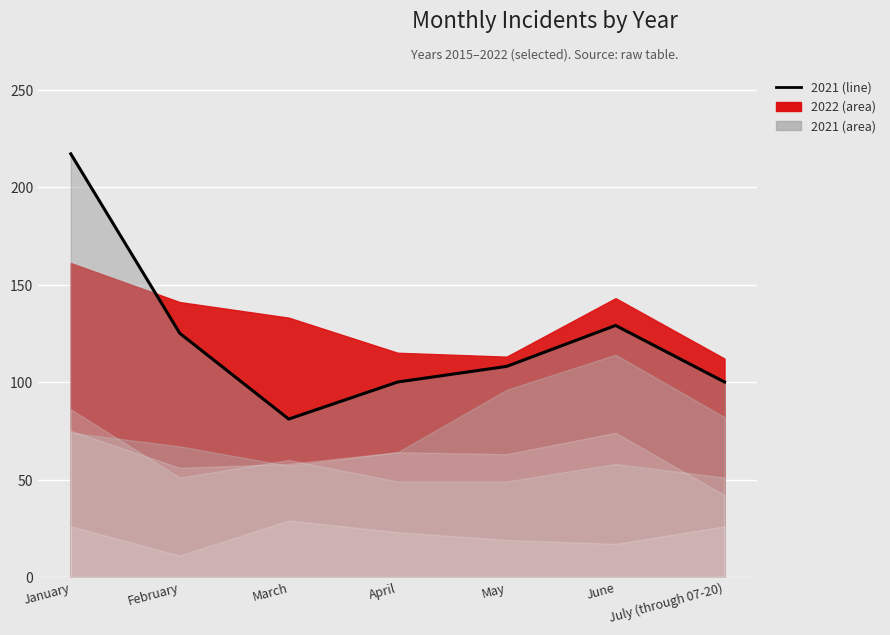

List the labels in order of value, smallest first.

March, April, July (through 07-20), May, February, June, January